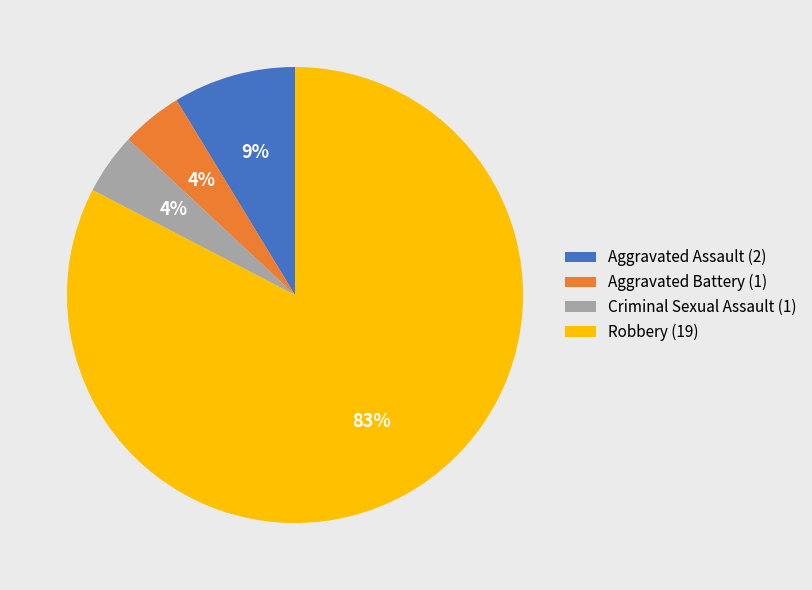

Which category has the biggest portion of the pie?

Robbery